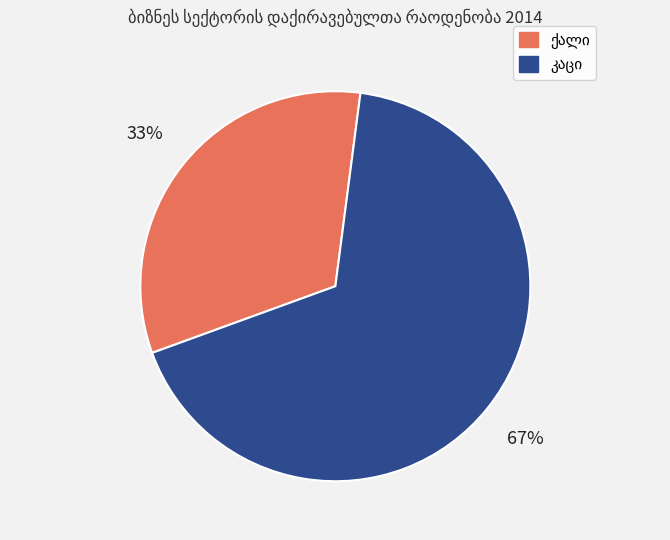

Is there any slice that represents more than half of the pie?

Yes